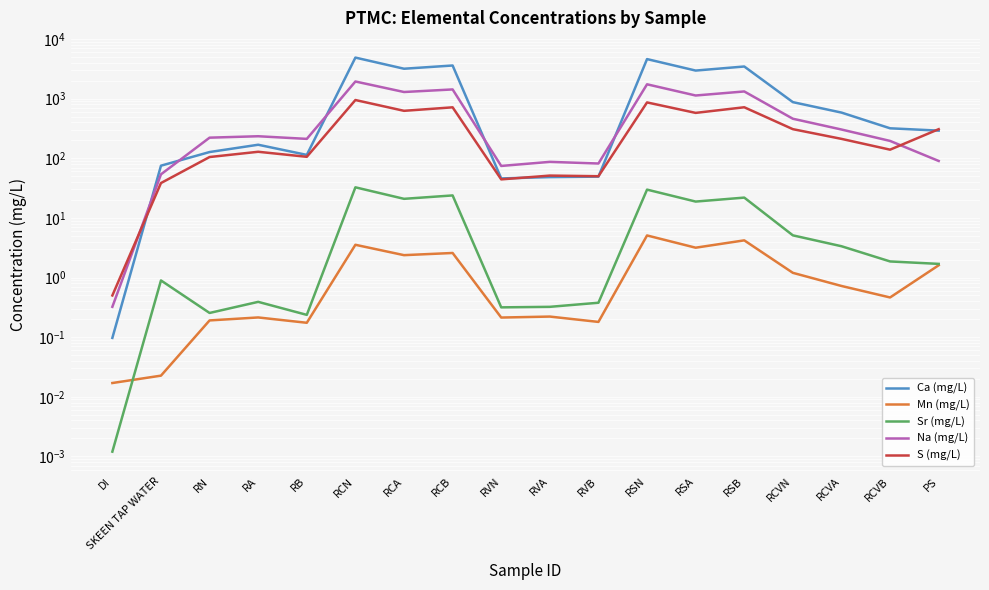

Between RCVN and RCVB, which series saw the biggest shift?

Ca (mg/L)